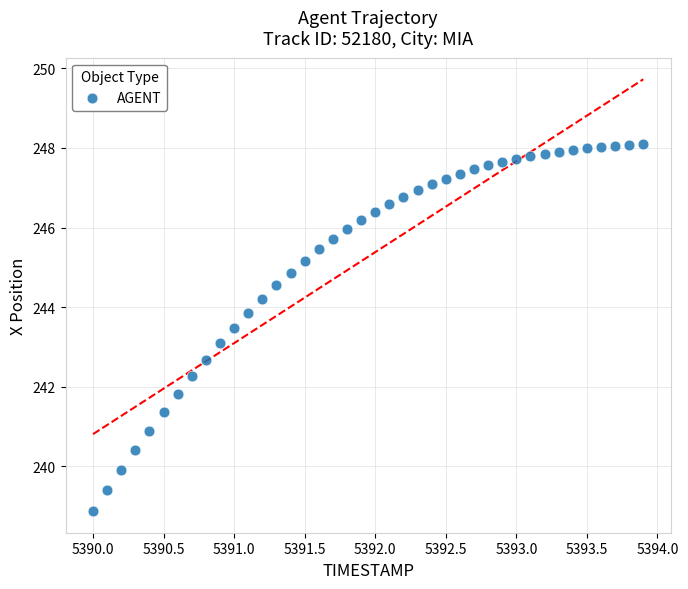

What is the range of Y values (max minus min)?

9.2